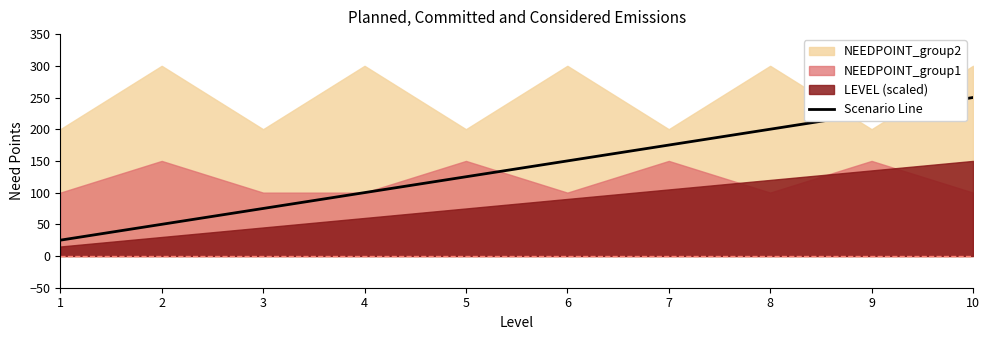

How many data points does each series have?

10